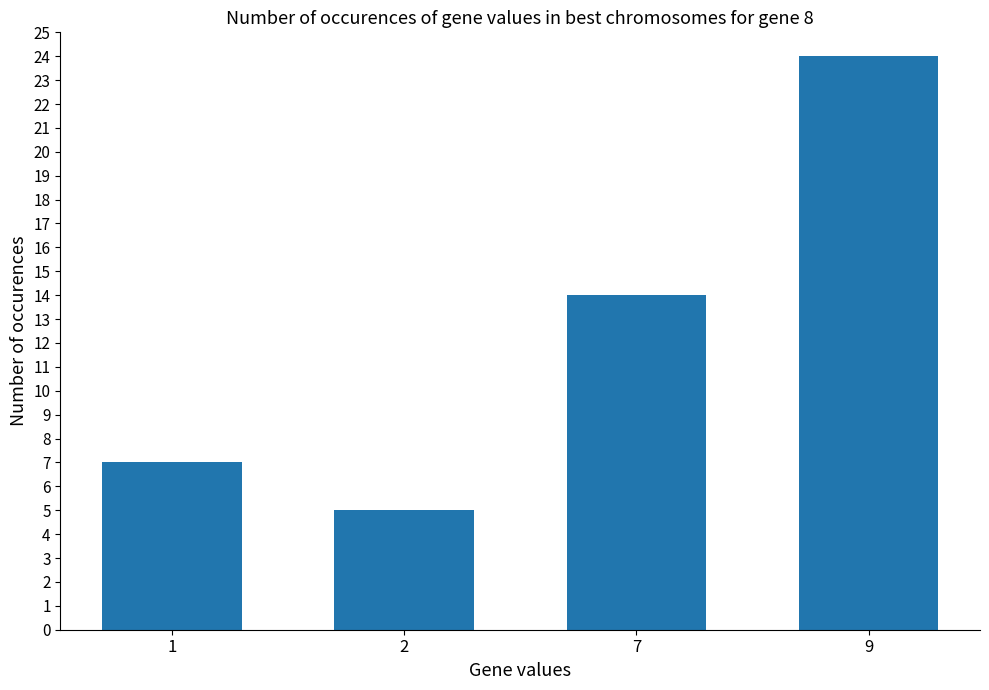

Reading left to right, extract all data points from this chart.

1=7	2=5	7=14	9=24